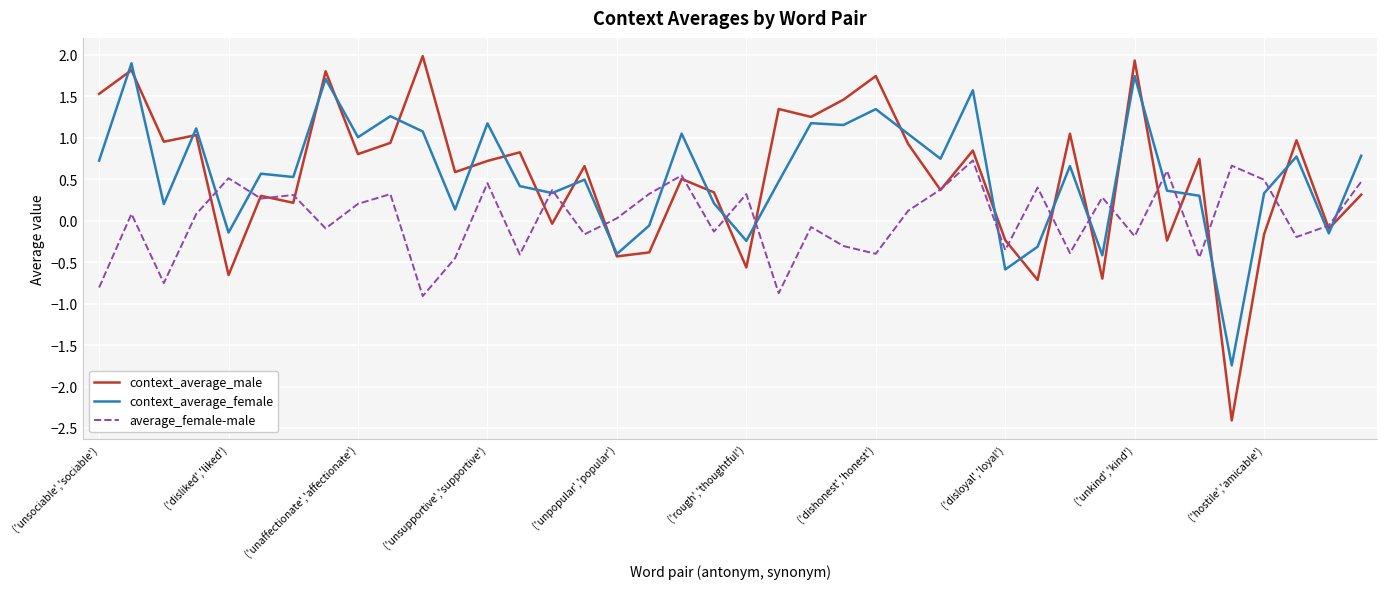

What is the sum of all context_average_female values?

22.3